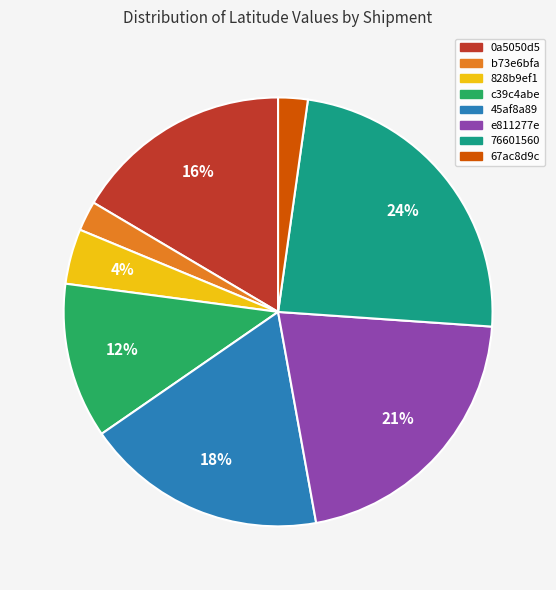

Is it true that 828b9ef1 is 4% of the pie?

True